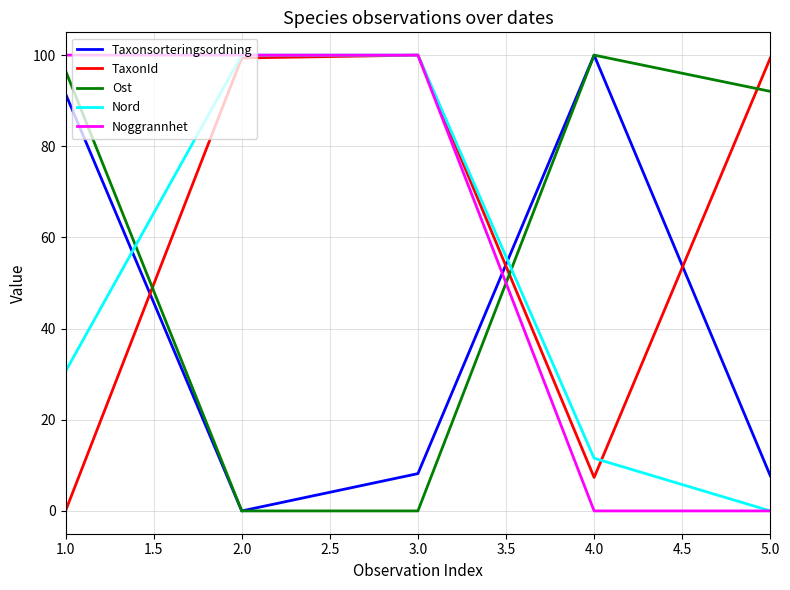

How many lines are shown in the chart?

5